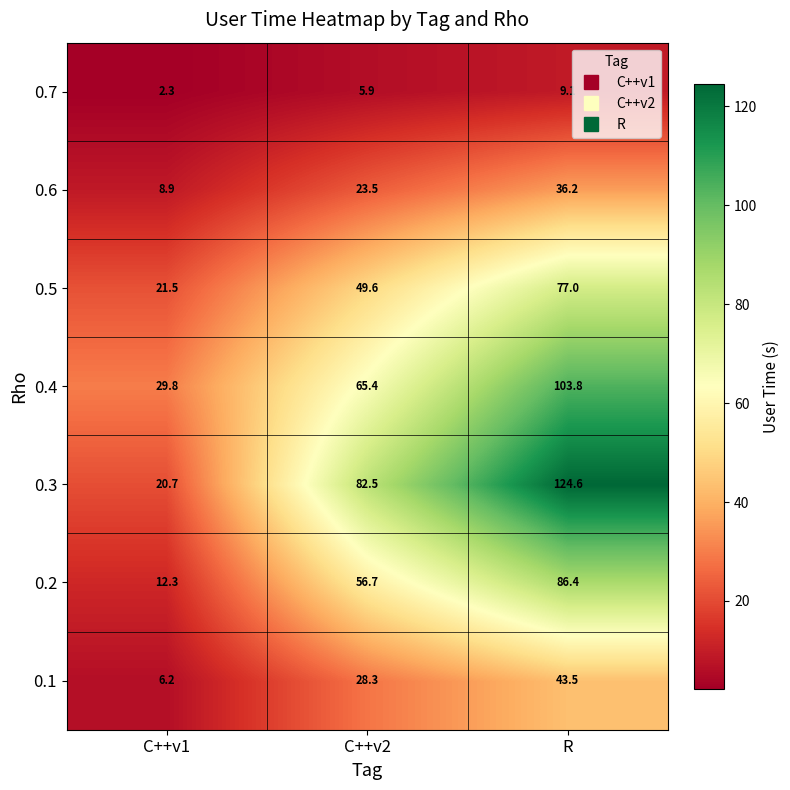

True or false: 0.4 has a value of 17.7 at C++v2.

False